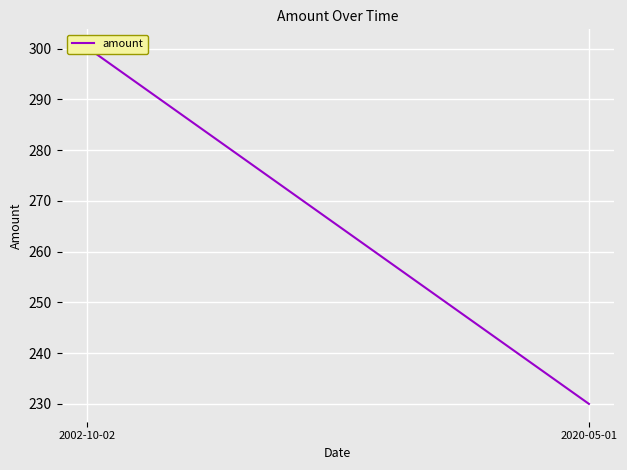

What is the minimum value shown in the chart?

230.0